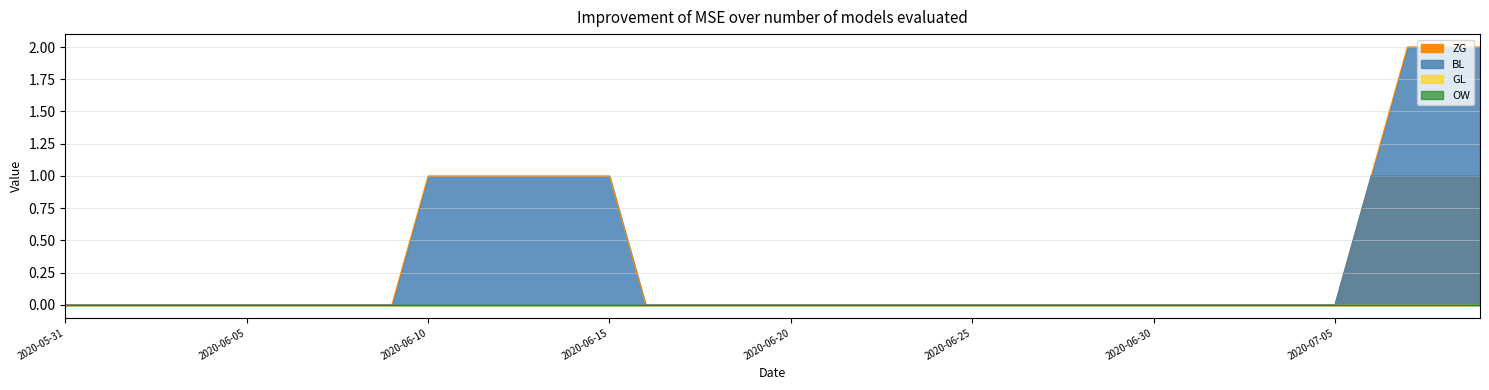

What is the sum of all BL line values?

4